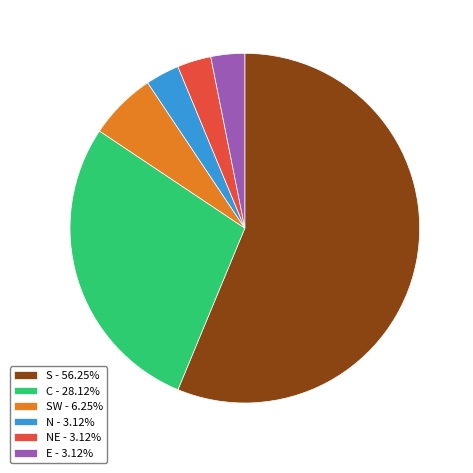

Is there any slice that represents more than half of the pie?

Yes